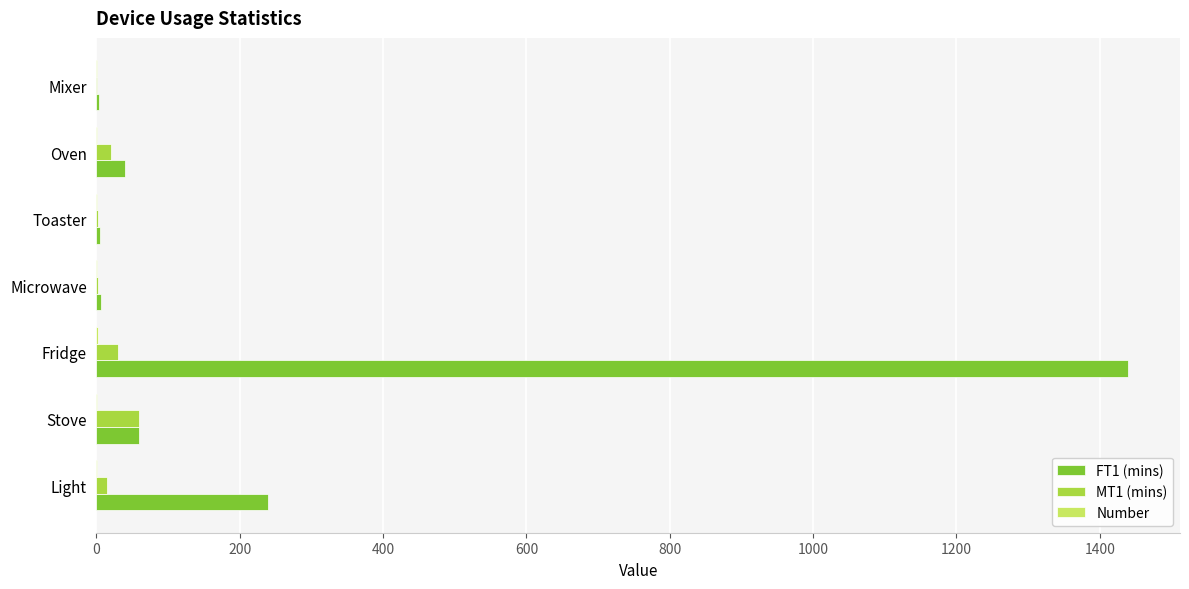

The FT1 (mins) series shows 1440 at Fridge. True or false?

True